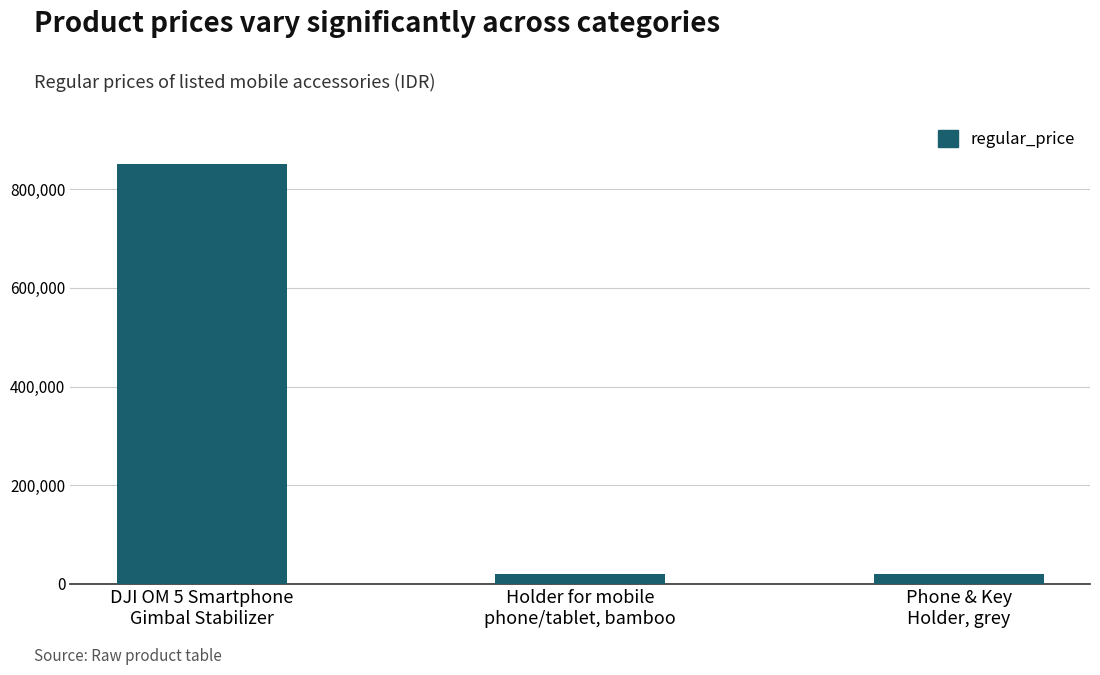

Count the values in the range 20000 to 850000.

3